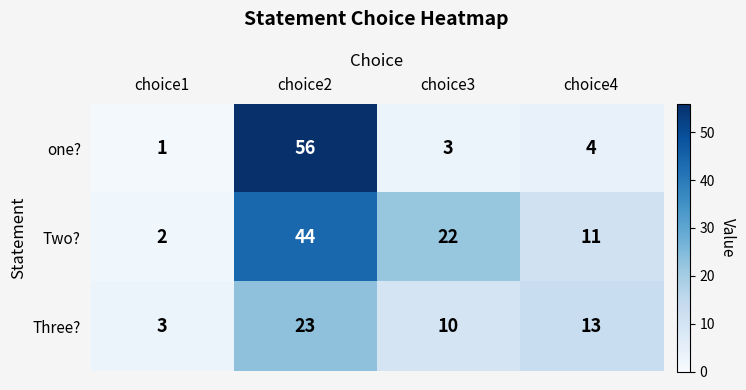

What is the maximum value shown in the chart?

56